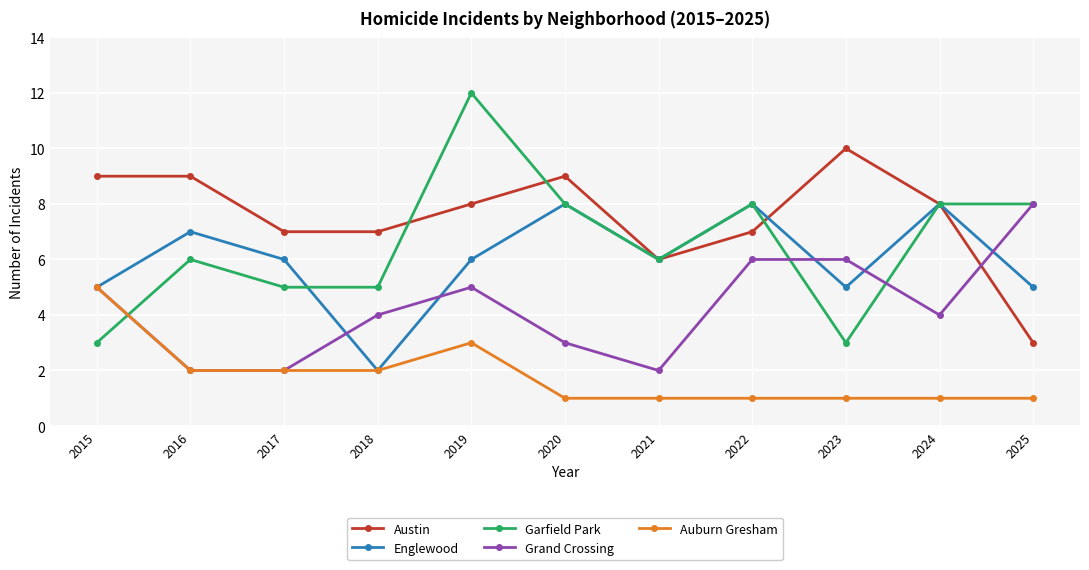

Which series has the widest spread of values?

Garfield Park